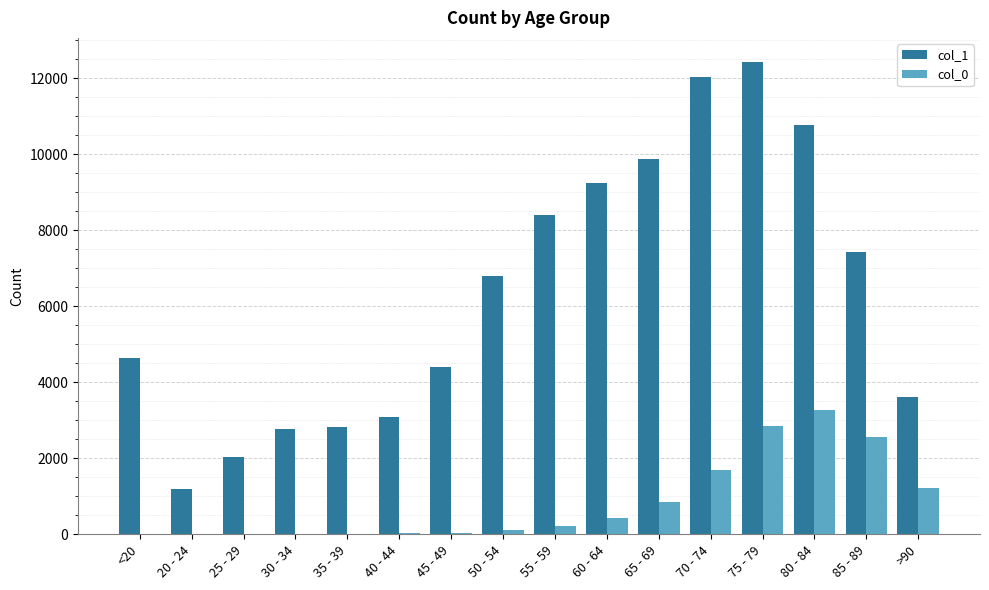

The col_1 series shows 4640 at 55 - 59. True or false?

False